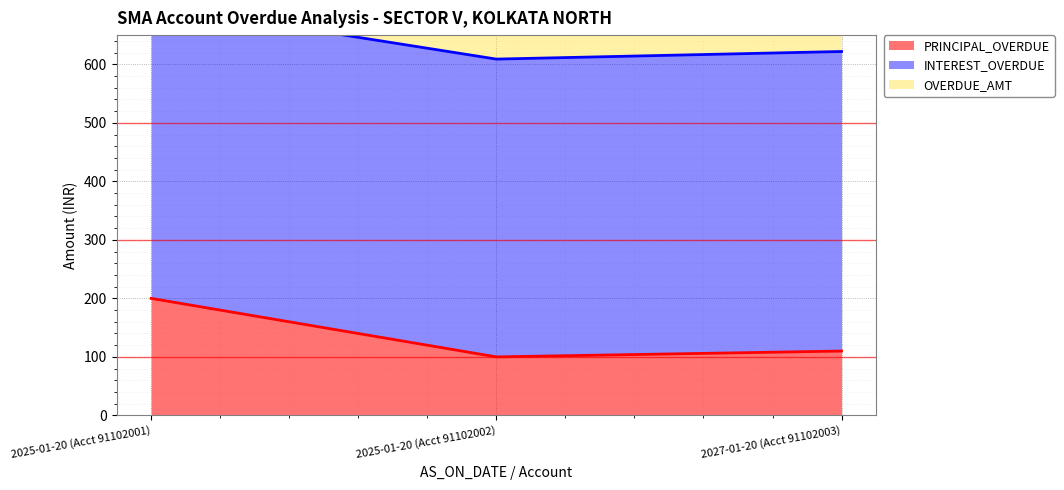

What is the difference between the highest and lowest values at 2025-01-20 (Acct 91102002)?

459